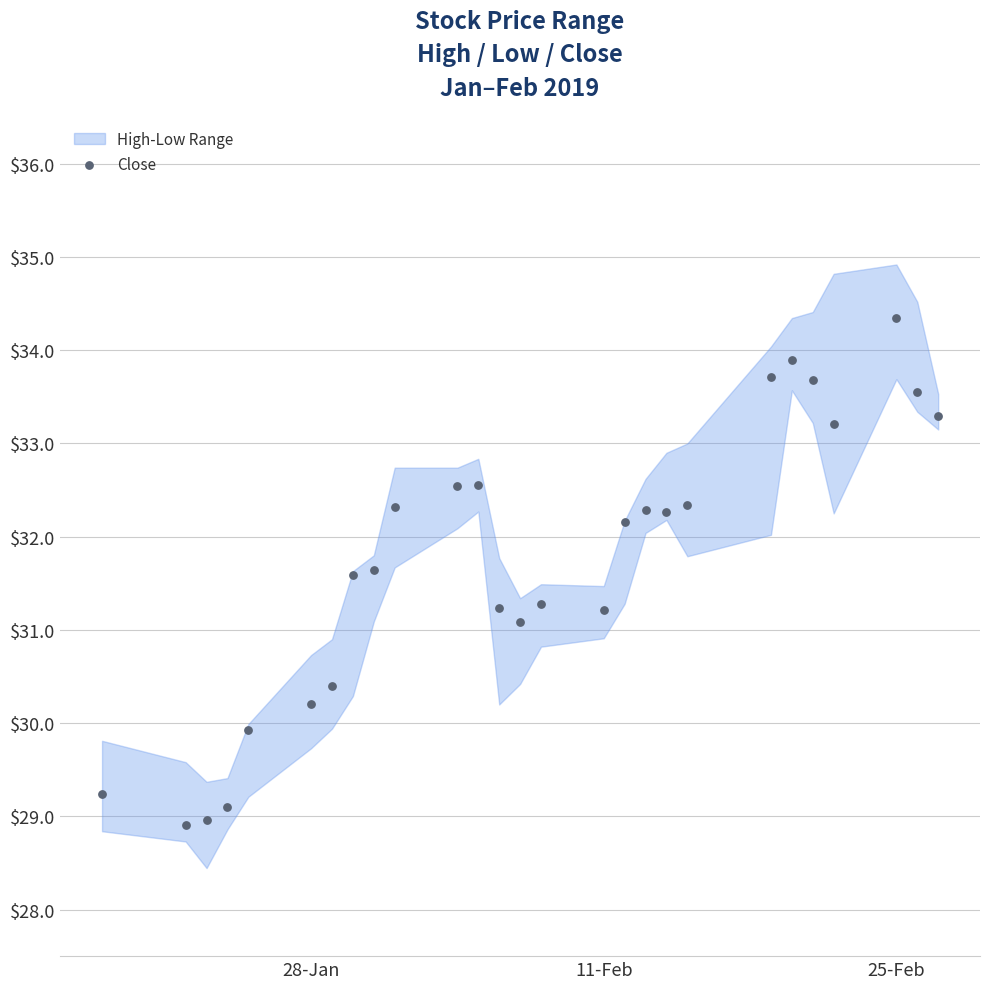

What is the range of X values (max minus min)?

40.0